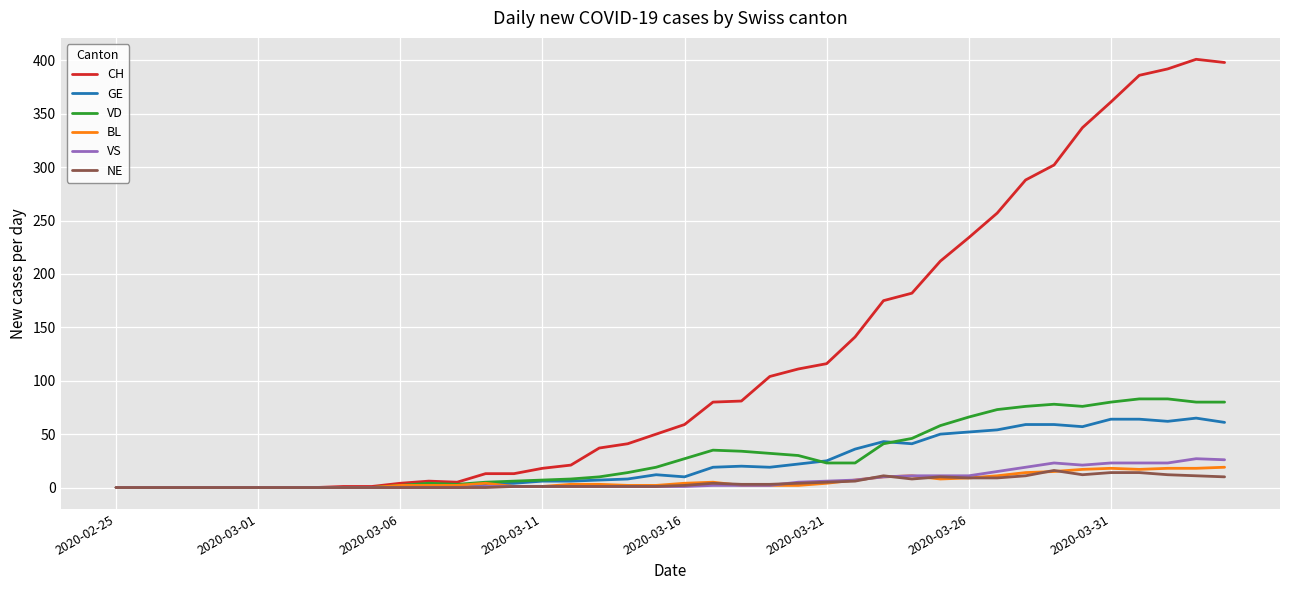

Which series has the largest total across all categories?

CH